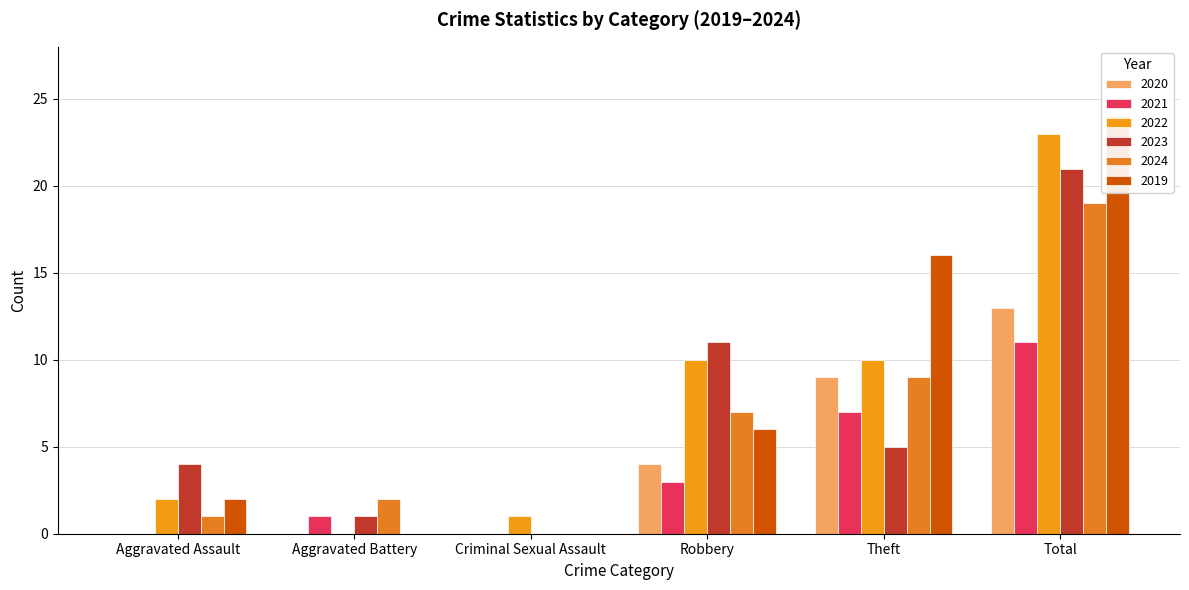

Which category has the highest value across all series?

Total